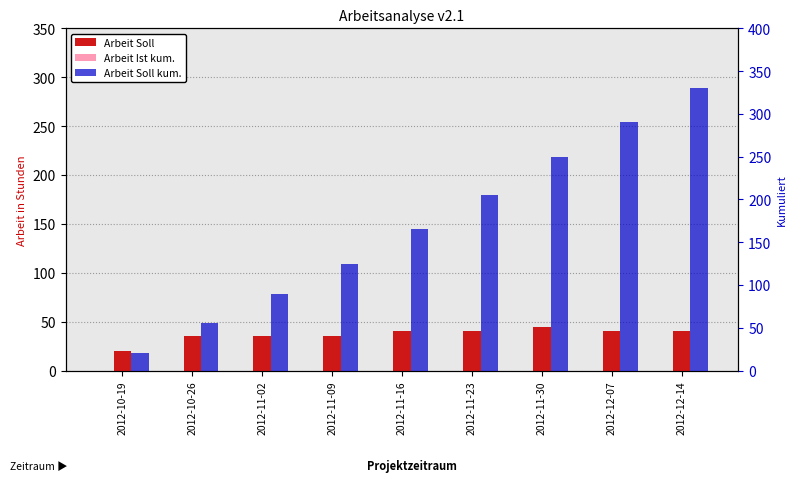

At which label is Arbeit Soll closest to 32?

2012-10-26